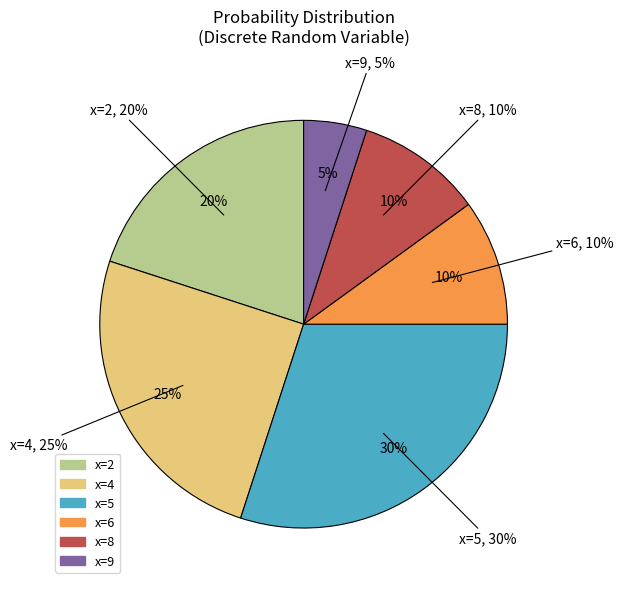

Does 6 account for over 50% of the chart?

No